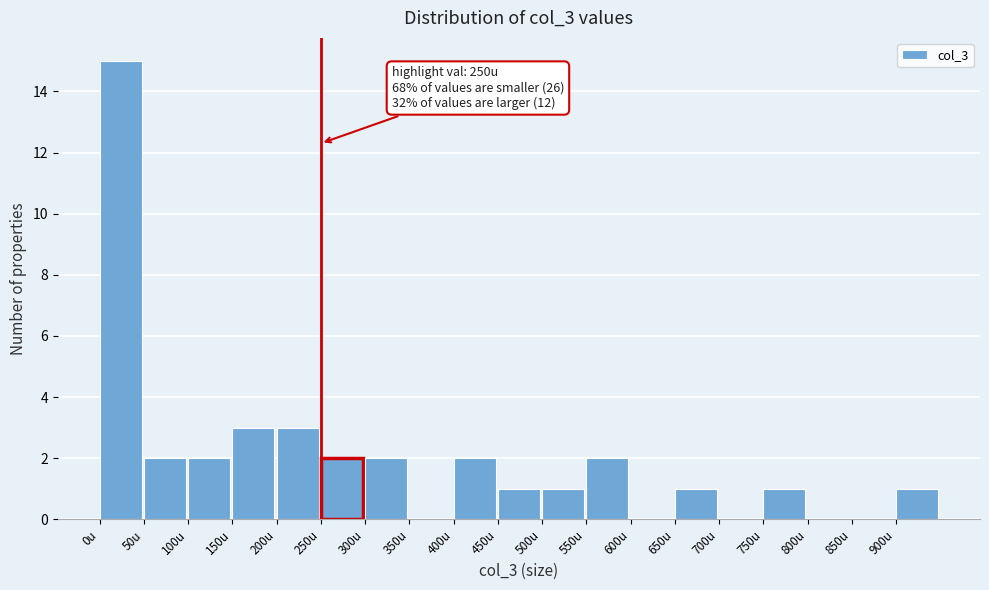

Which range on the x-axis has the tallest bar?

0 to 50